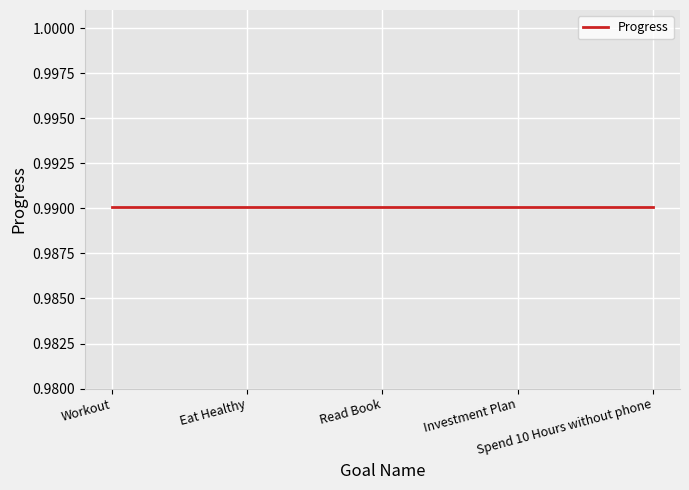

True or false: Progress and Week intersect in this chart.

False